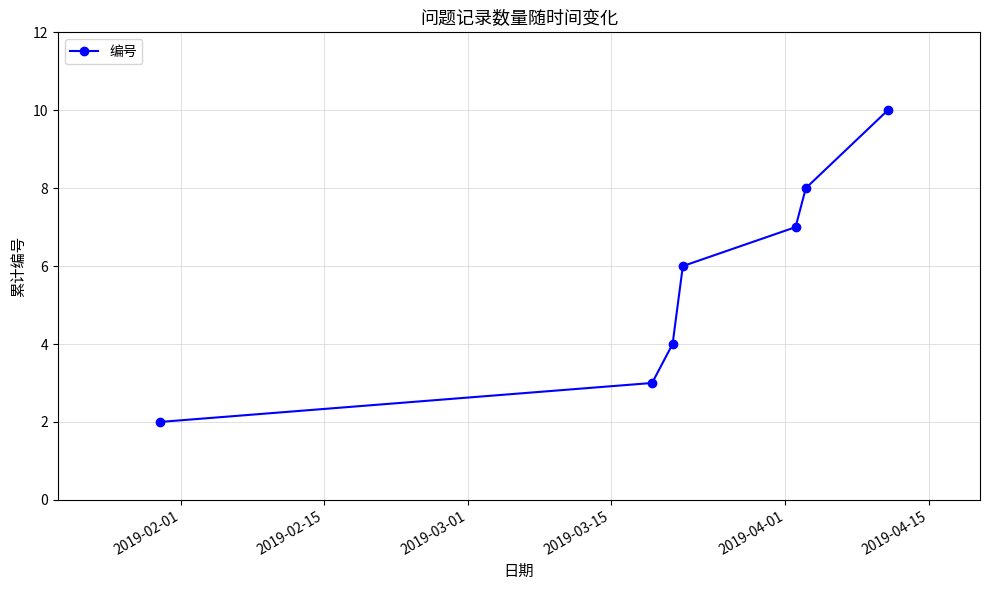

True or false: there are more than 2 points higher than both neighbors.

False